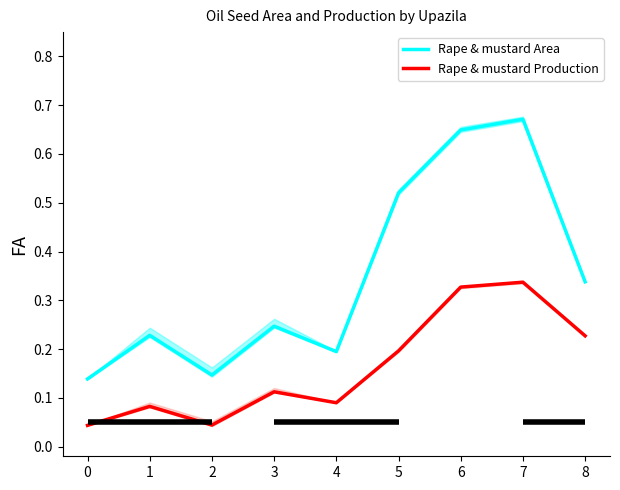

Is it true that Rape & mustard Area equals 0.3 at 8?

True